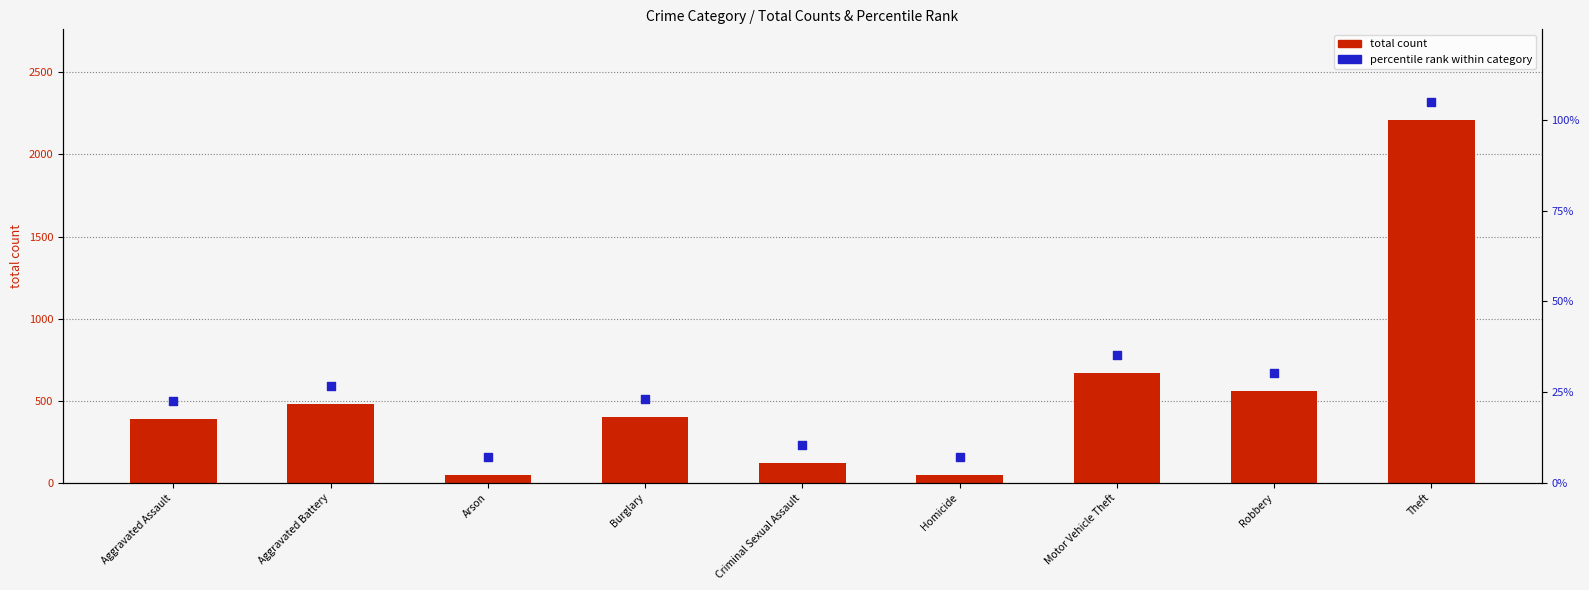

What is the total value across all series at Arson?

52.0